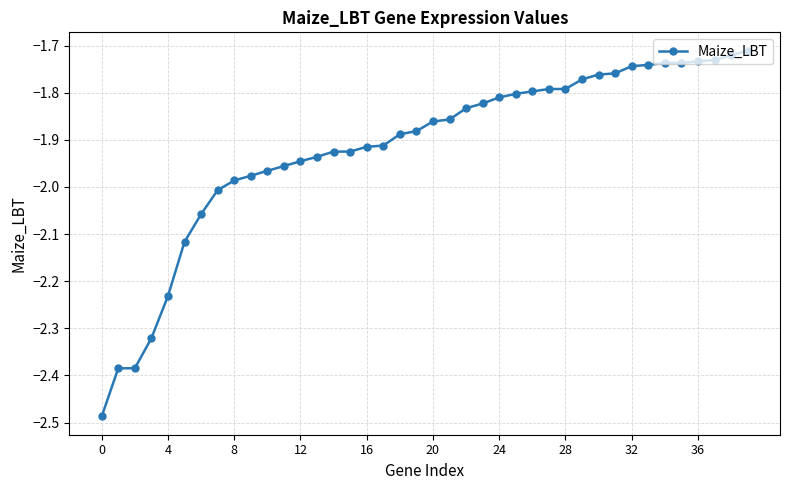

What is the difference between the second highest and minimum values?

0.8